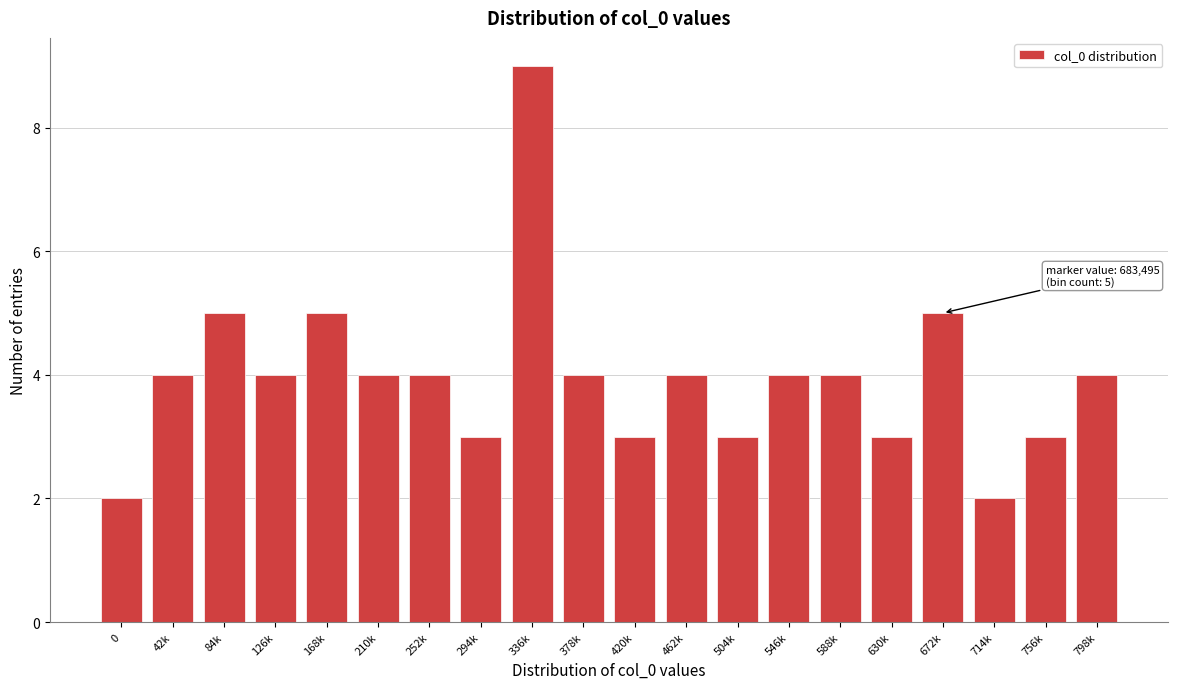

Reading left to right, transcribe all the data shown in this chart.

0=2	42k=4	84k=5	126k=4	168k=5	210k=4	252k=4	294k=3	336k=9	378k=4	420k=3	462k=4	504k=3	546k=4	588k=4	630k=3	672k=5	714k=2	756k=3	798k=4